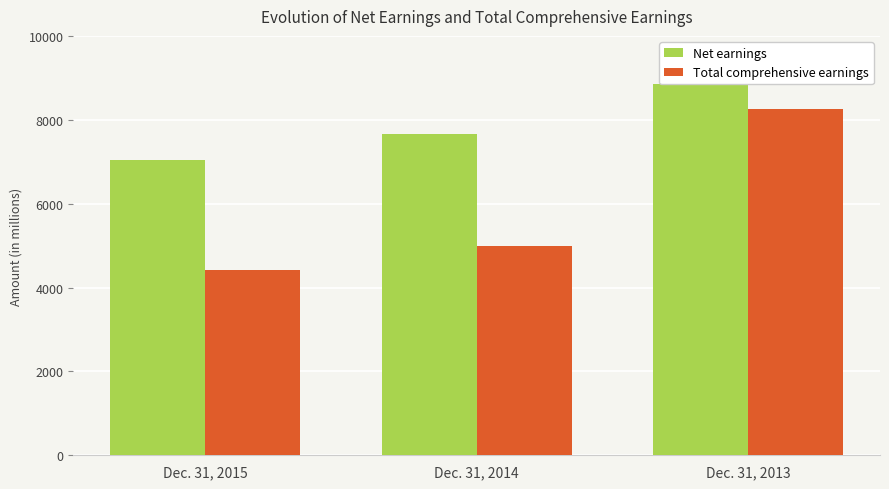

Where is Net earnings nearest to the value 7941?

Dec. 31, 2014